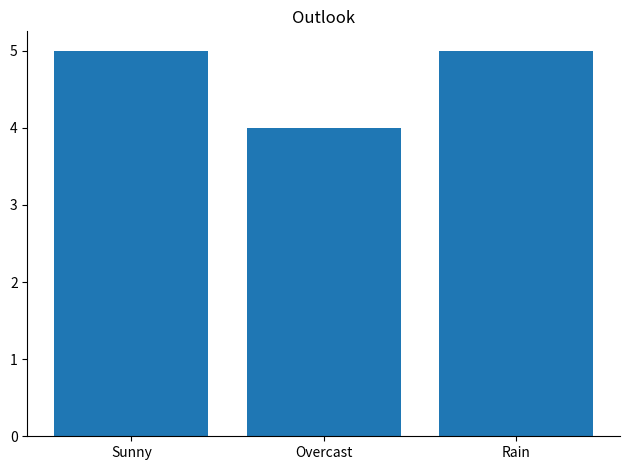

Reading left to right, list all the values displayed in this chart.

Sunny=5	Overcast=4	Rain=5